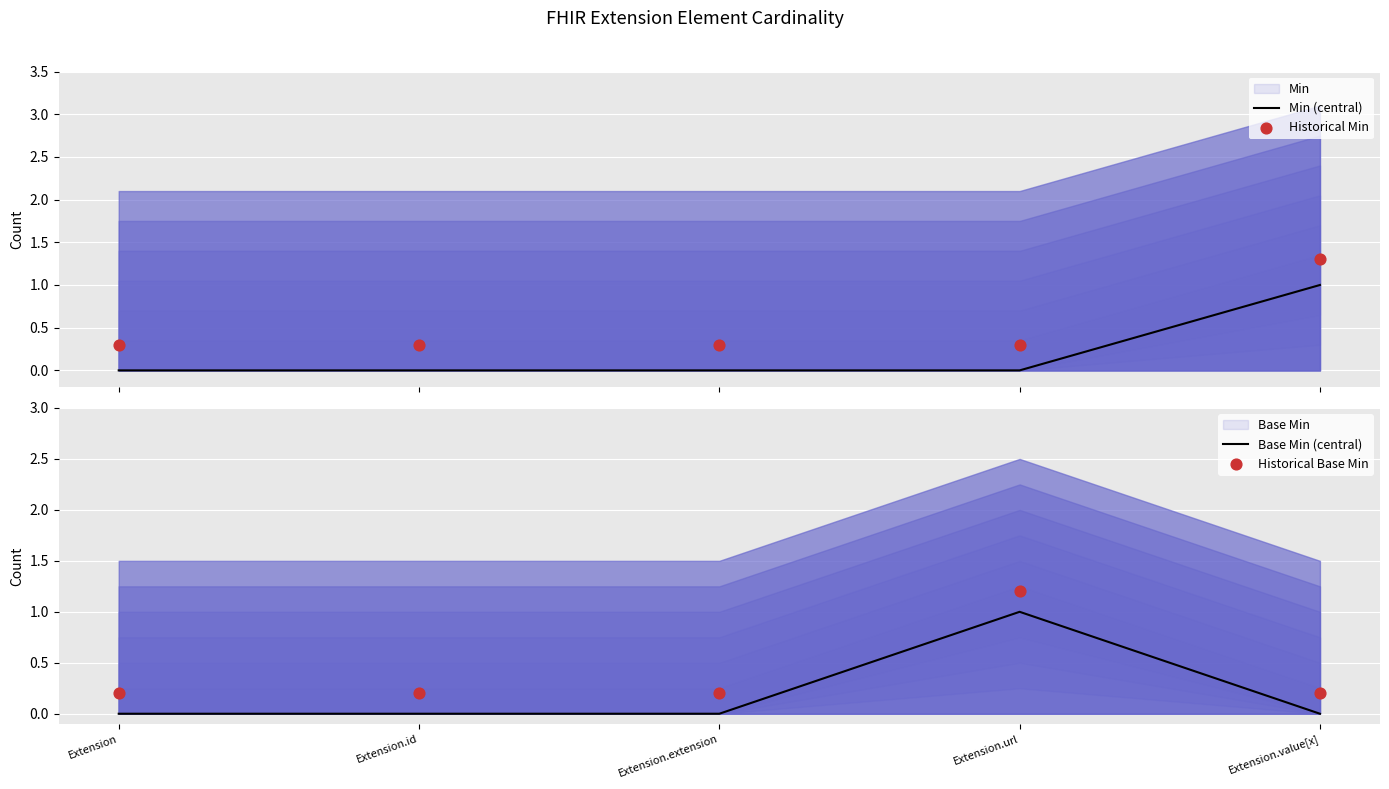

At how many categories does at least one series exceed 1?

2